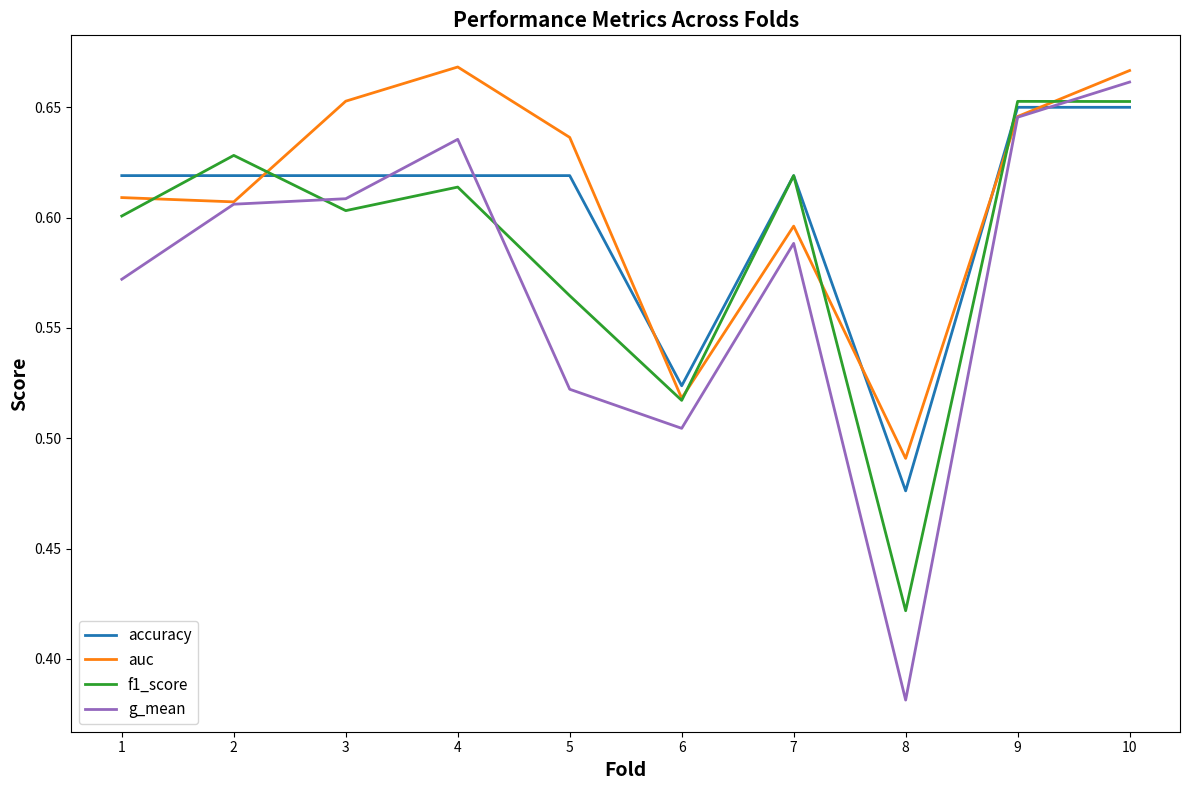

List the series in order of their overall mean, lowest first.

g_mean, f1_score, accuracy, auc